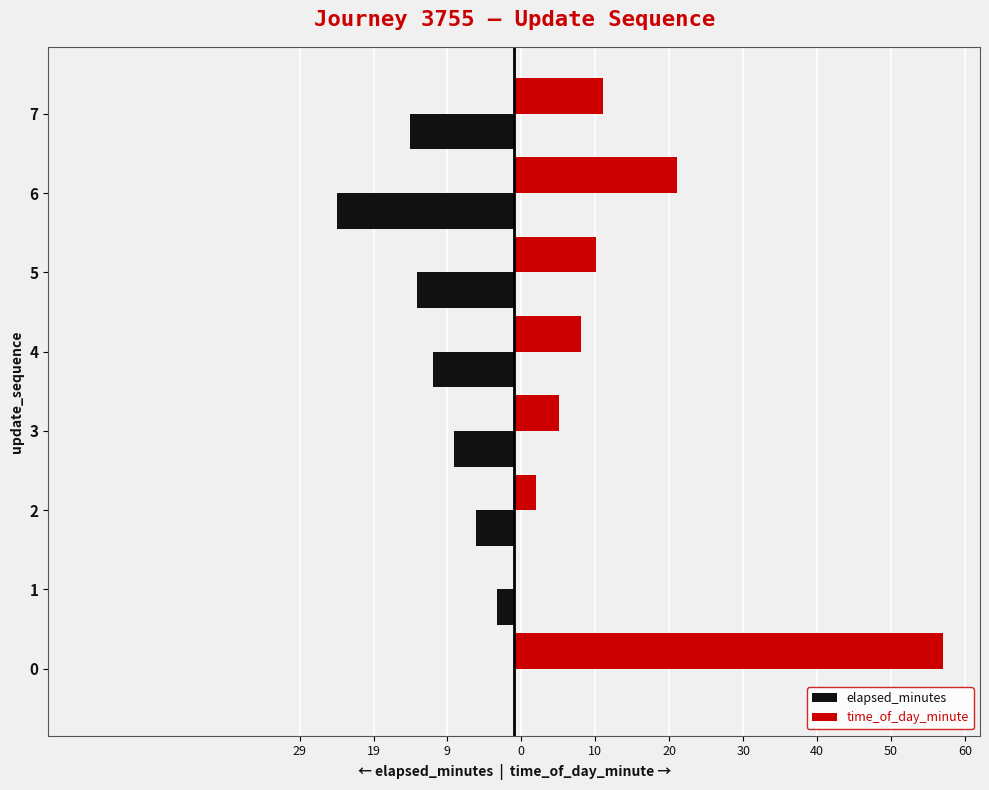

What are all the series names shown in the legend?

elapsed_minutes, time_of_day_minute